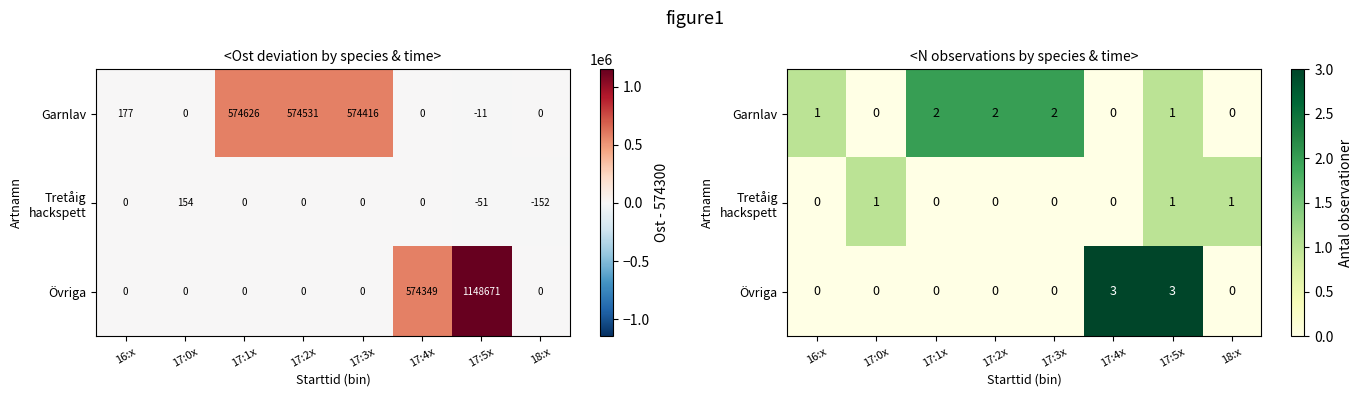

What is the difference between the maximum and minimum values in the Tretåig hackspett series?

1